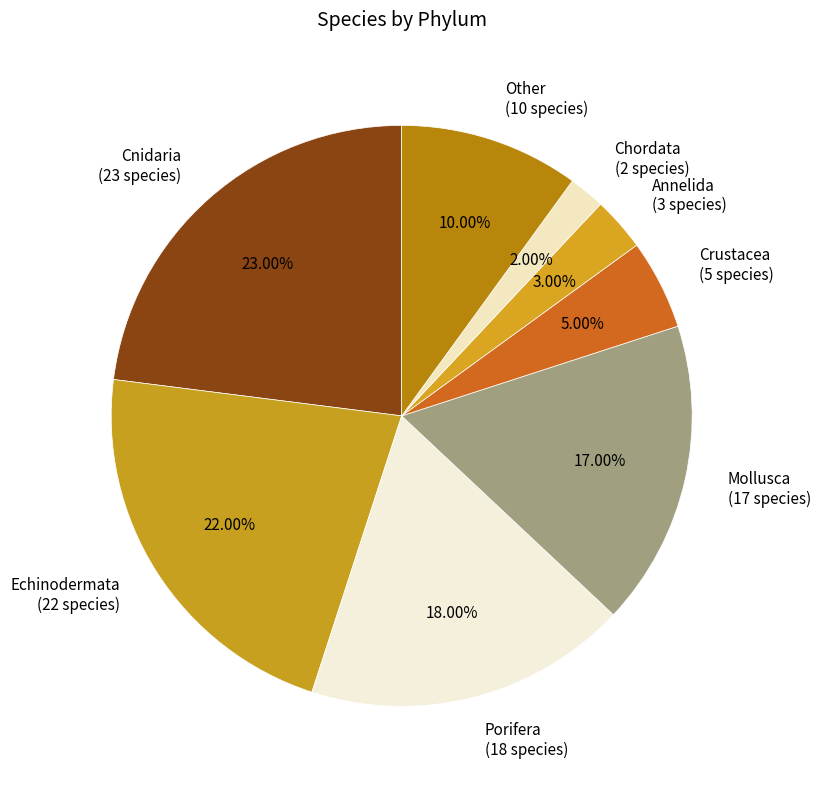

How many segments does this pie chart have?

8